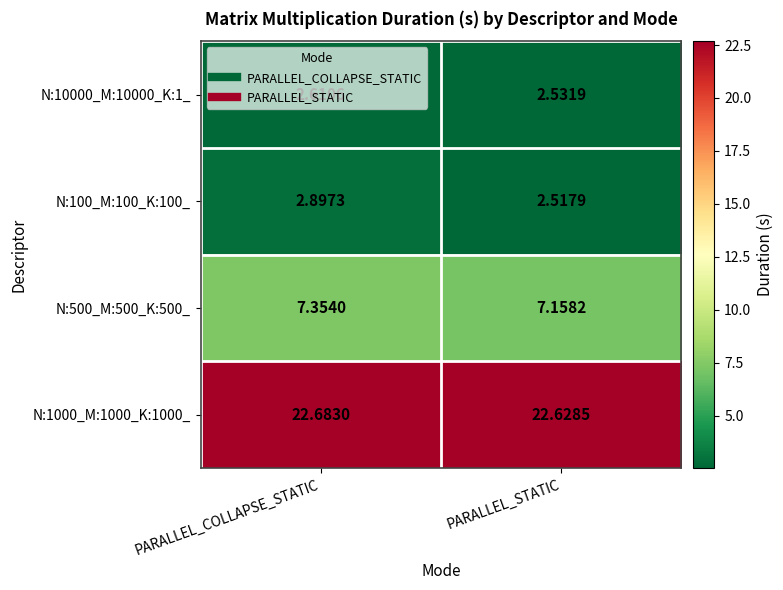

Where is N:100_M:100_K:100_ nearest to the value 2?

PARALLEL_STATIC